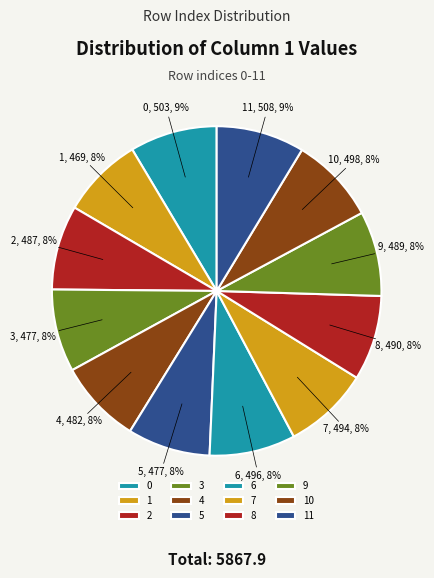

Does any single category account for the majority?

No